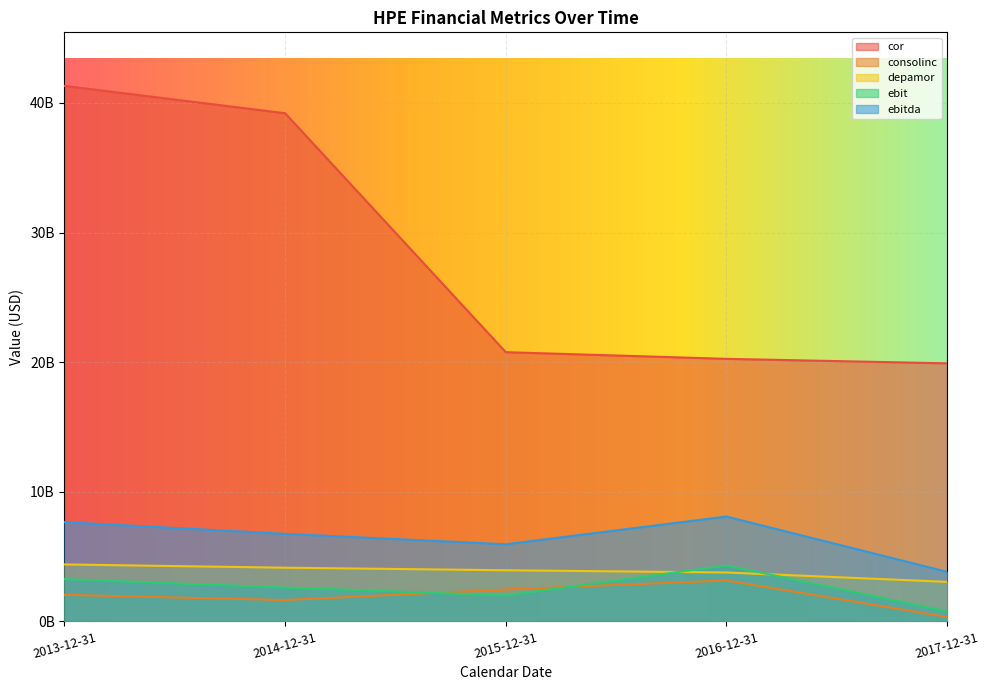

How many values in the consolinc series are below 2051000000?

2